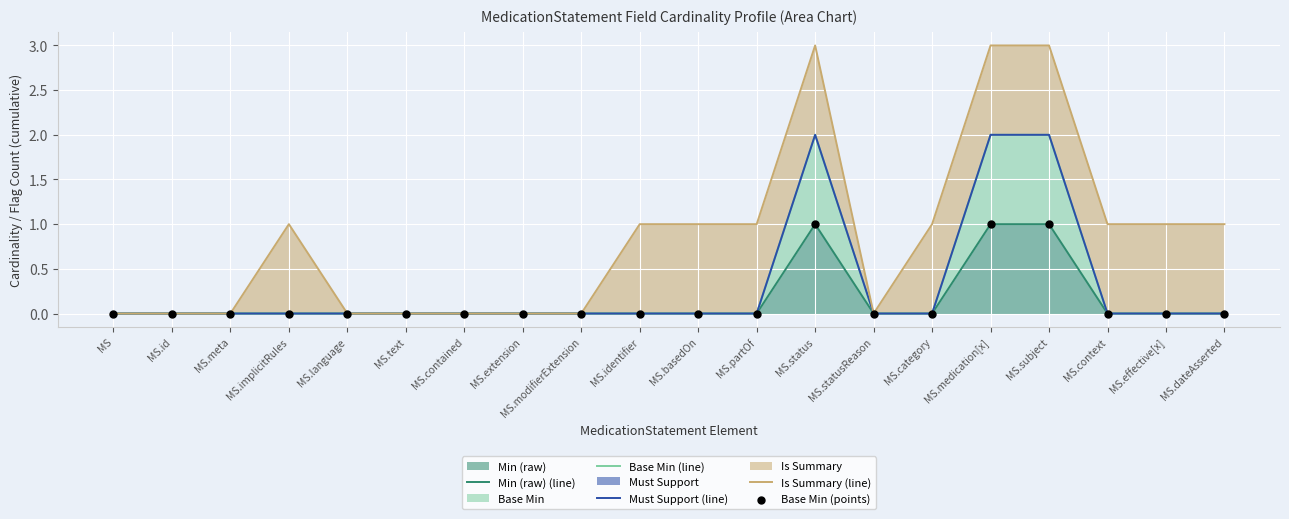

Which series has the widest spread of Y values?

Is Summary (line)